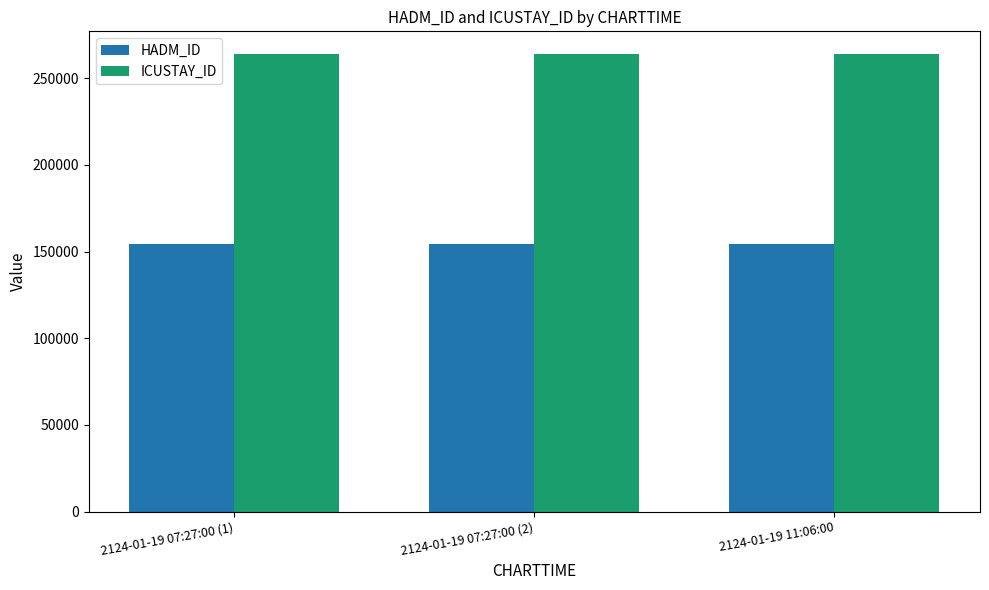

How many bars are there in total?

6